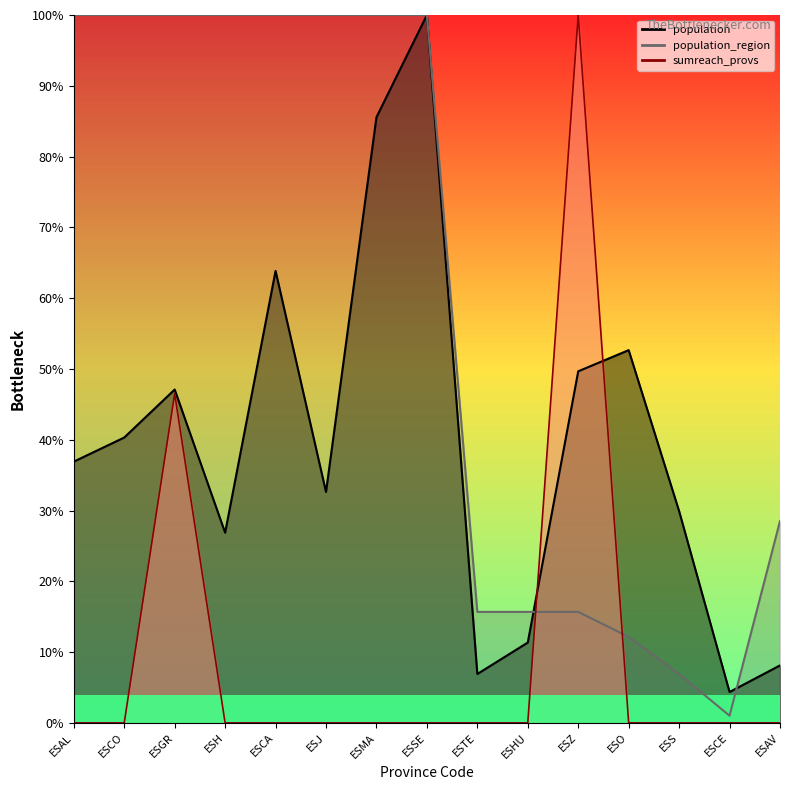

At which label does population_region reach its peak?

ESAL